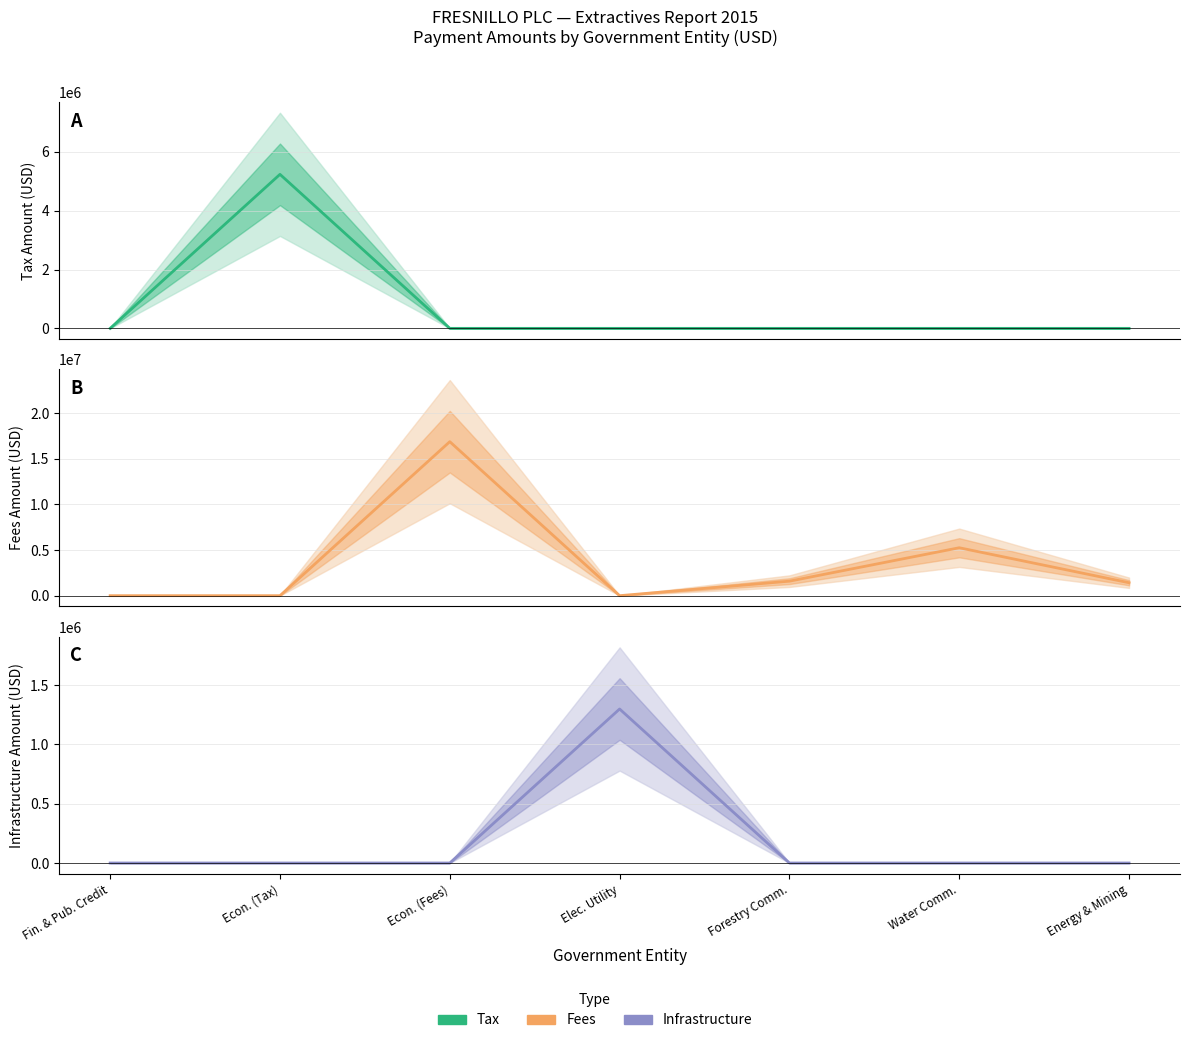

At Econ. (Tax), list the series in order from largest to smallest.

Tax, Fees, Infrastructure